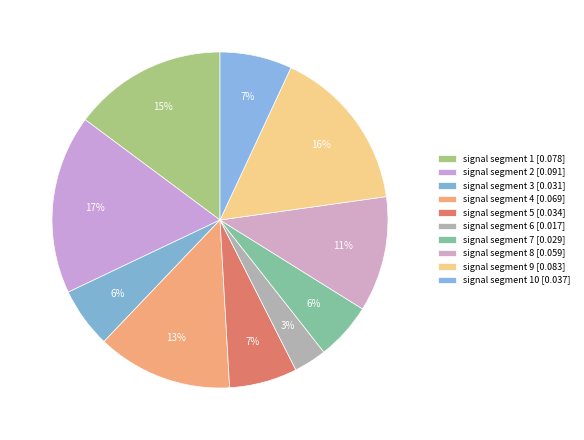

What is the largest slice in the pie chart?

signal segment 2